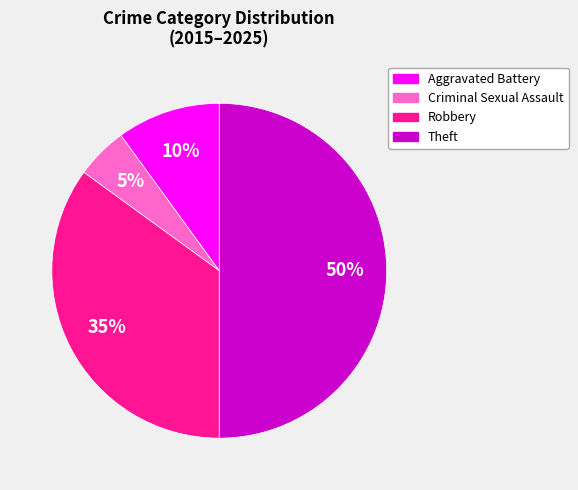

To the nearest percent, what is the average slice percentage?

25%